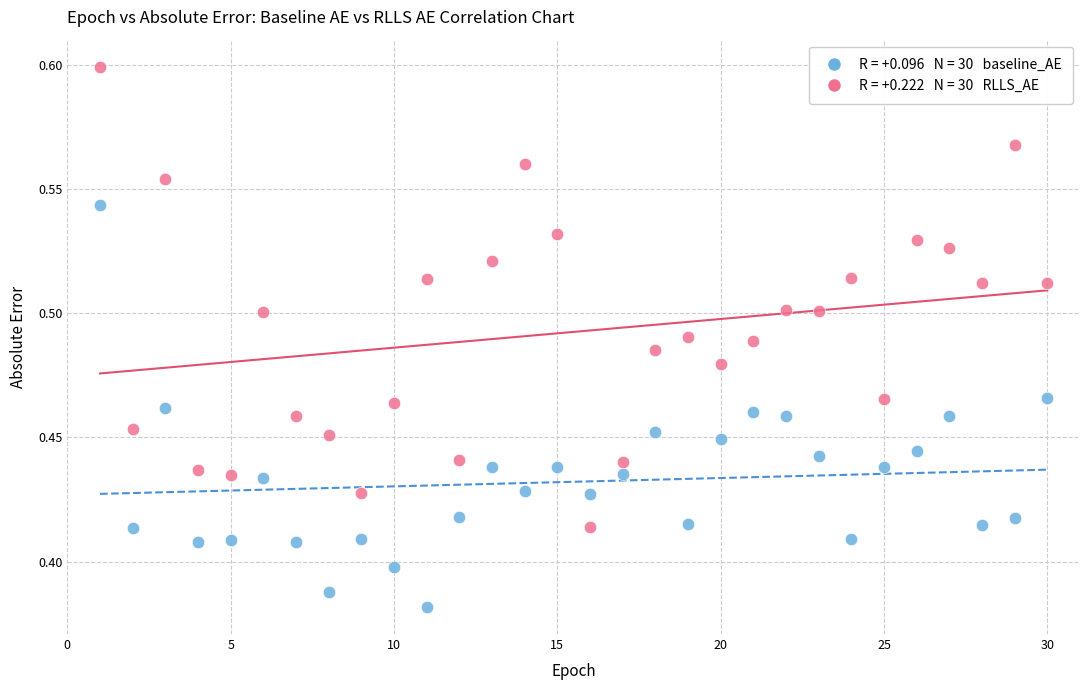

How many data points are displayed?

60